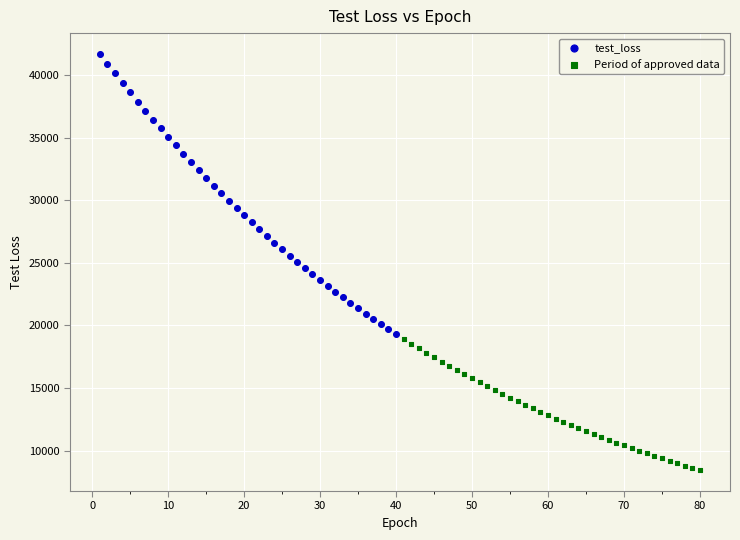

Which series reaches the minimum Y coordinate?

Period of approved data